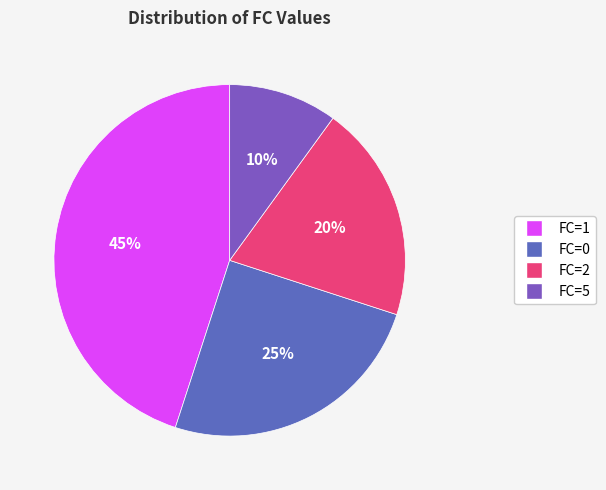

Does any single category account for the majority?

No